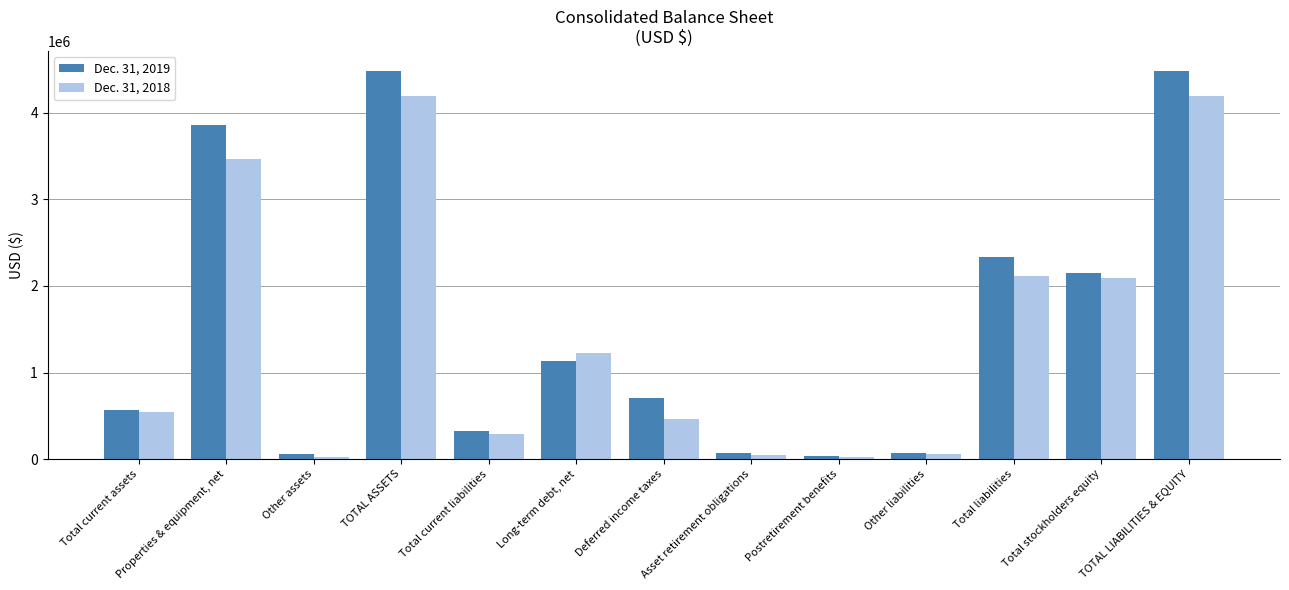

Which series changed the most between TOTAL ASSETS and Total liabilities?

Dec. 31, 2019